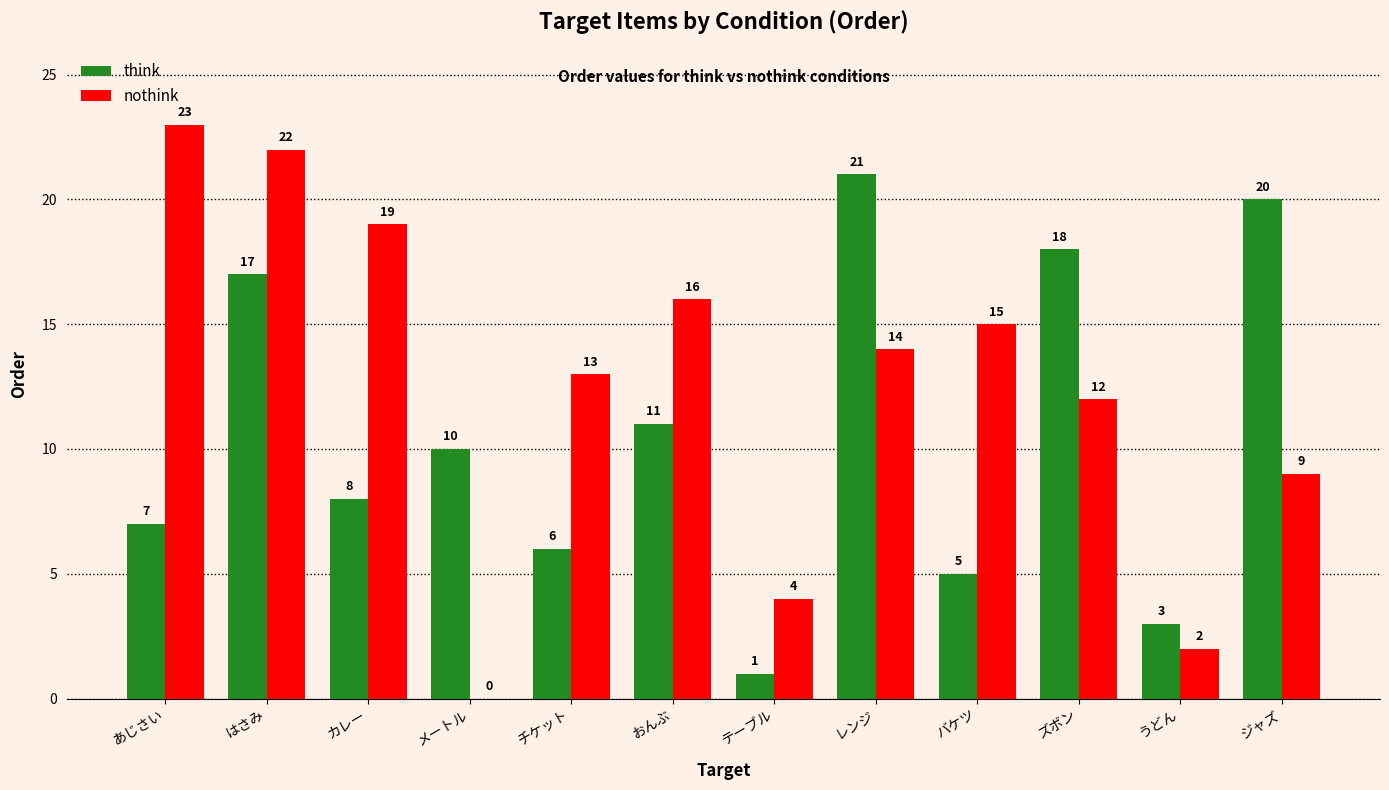

Which series changed the most between メートル and レンジ?

nothink